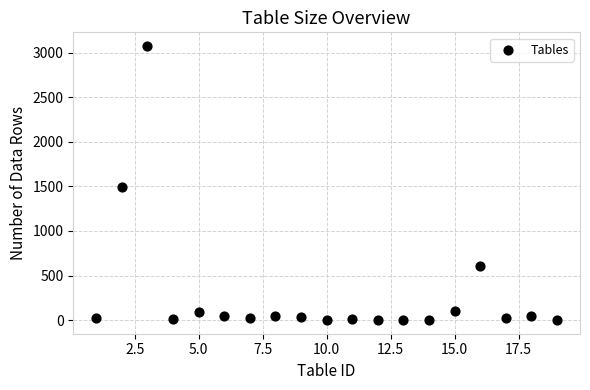

What is the range of X values (max minus min)?

18